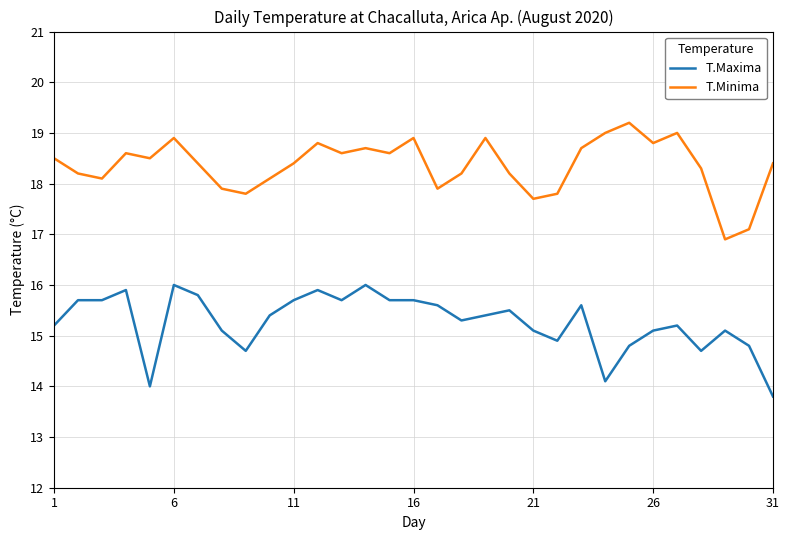

What is the smallest value displayed?

13.8